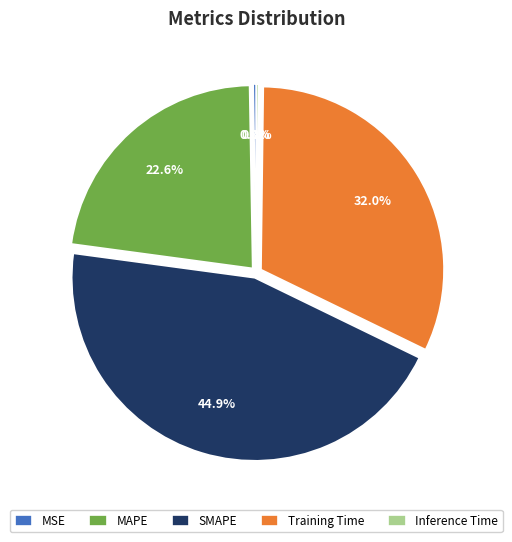

How much of the chart is everything except MAPE?

77.4%